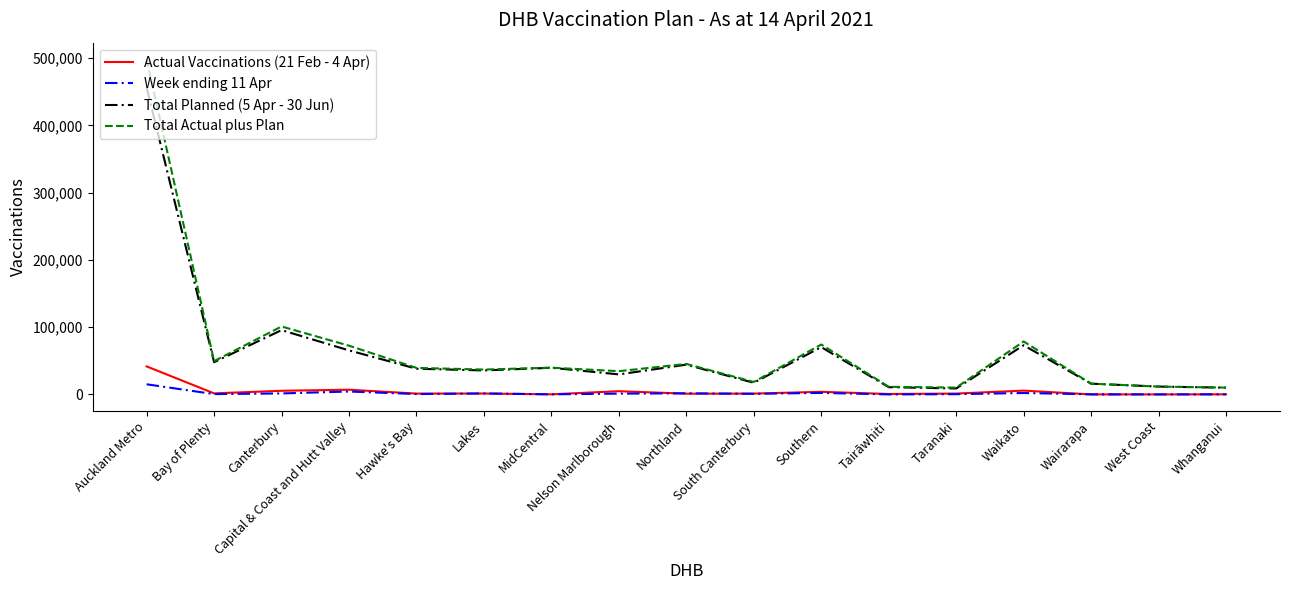

At which category is the sum across all series the highest?

Auckland Metro